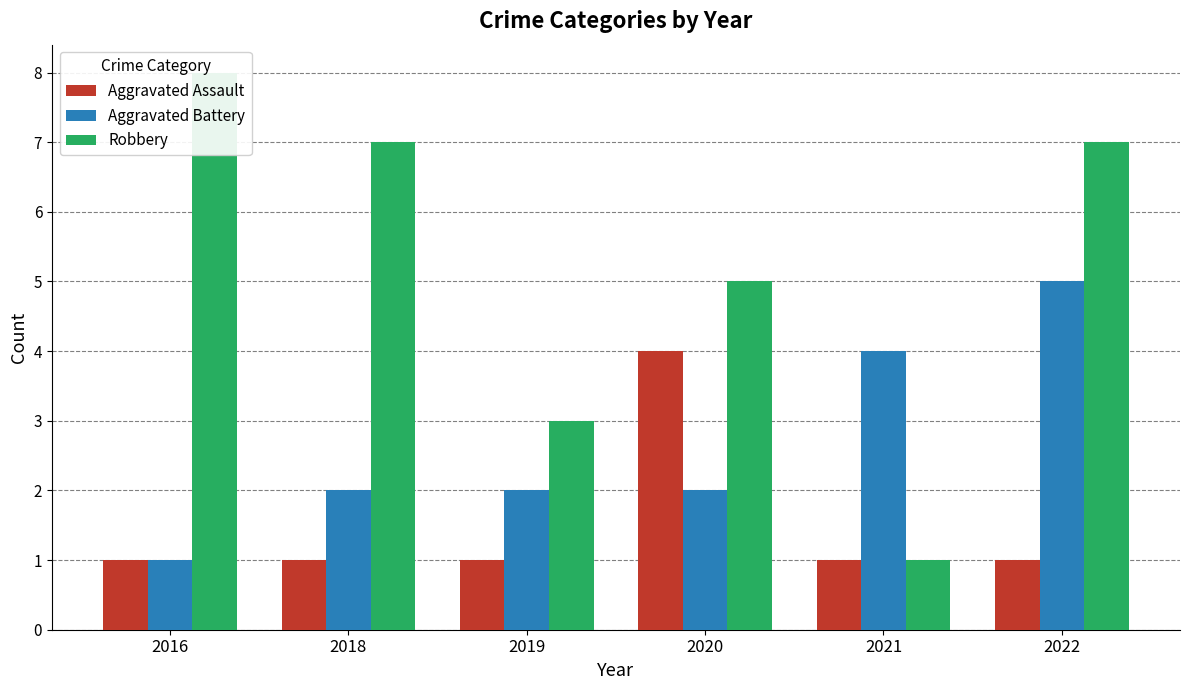

The value of Aggravated Battery at 2020 is 3. True or false?

False